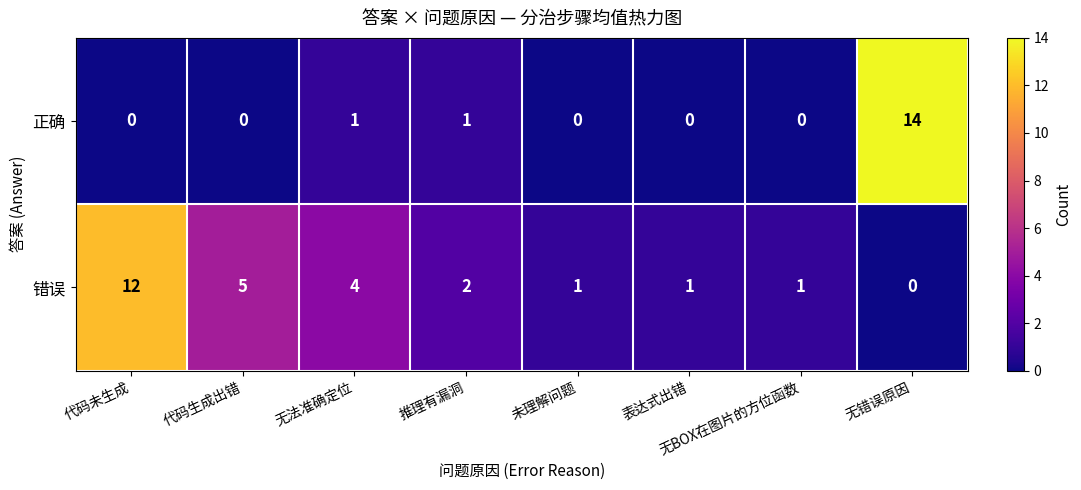

True or false: 正确 has a value of 0 at 无法准确定位.

False